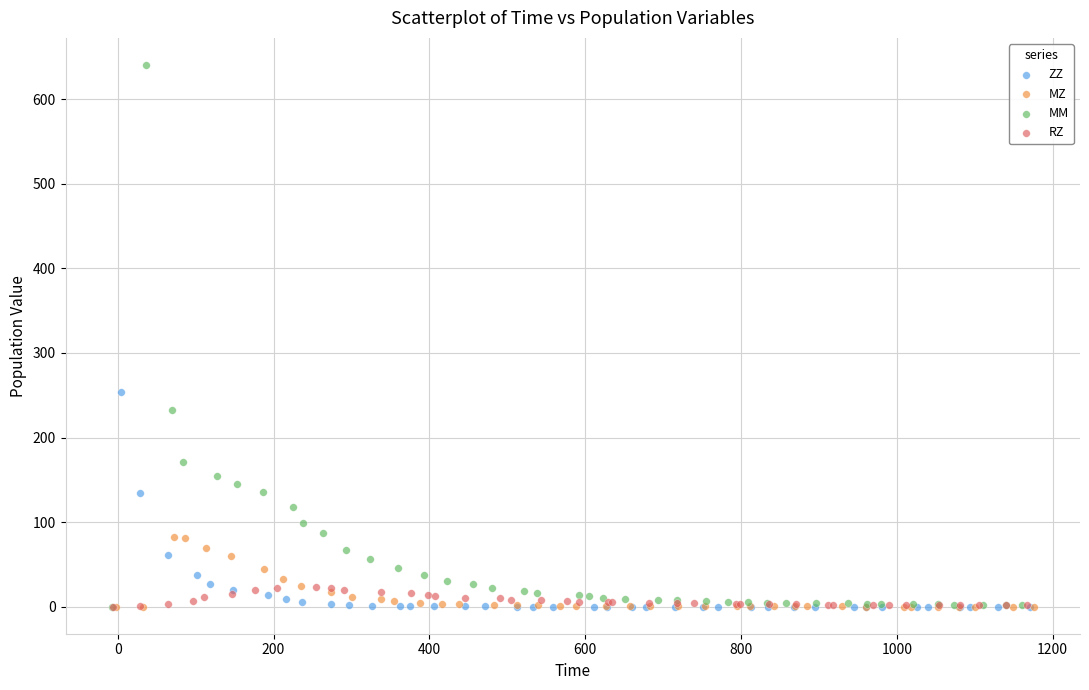

What are all the series names shown in the legend?

ZZ, MZ, MM, RZ